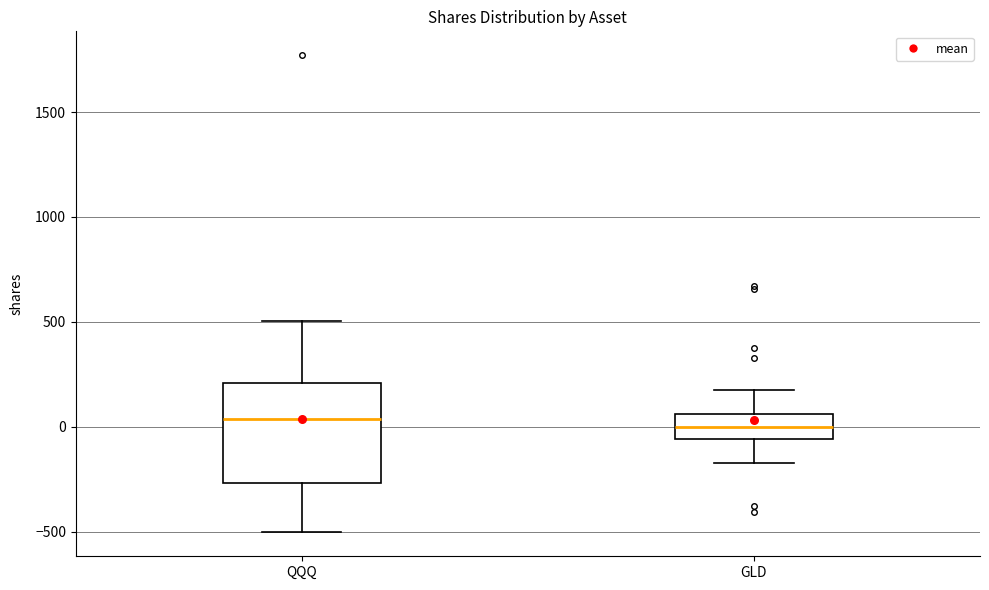

Which box is the tallest, from its lower edge to its upper edge?

QQQ